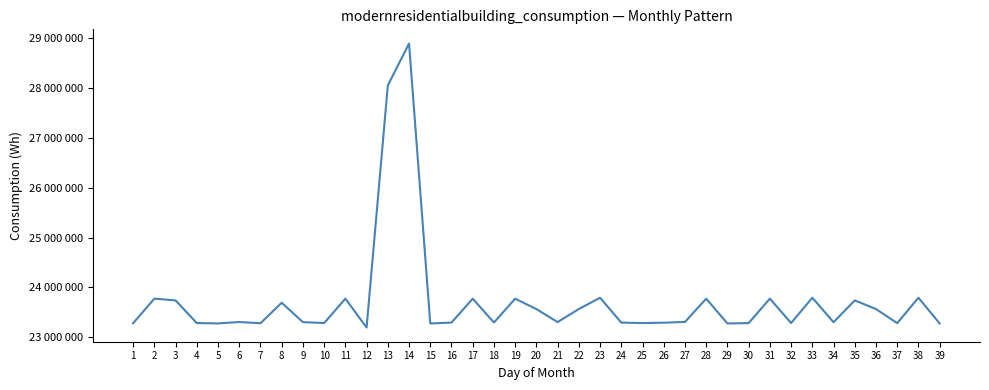

True or false: the data shows 15593551 at 15.

False